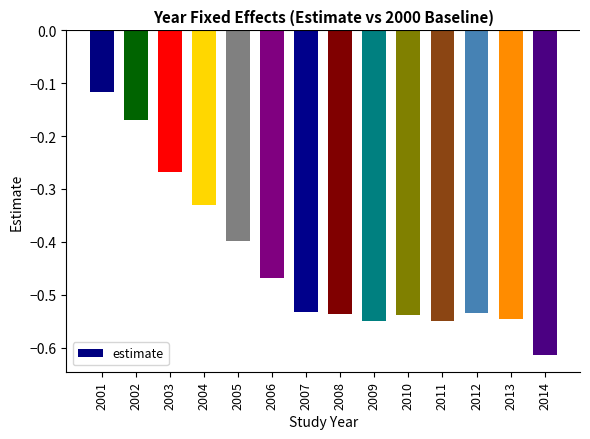

Between 2005 and 2008, which is larger?

2005